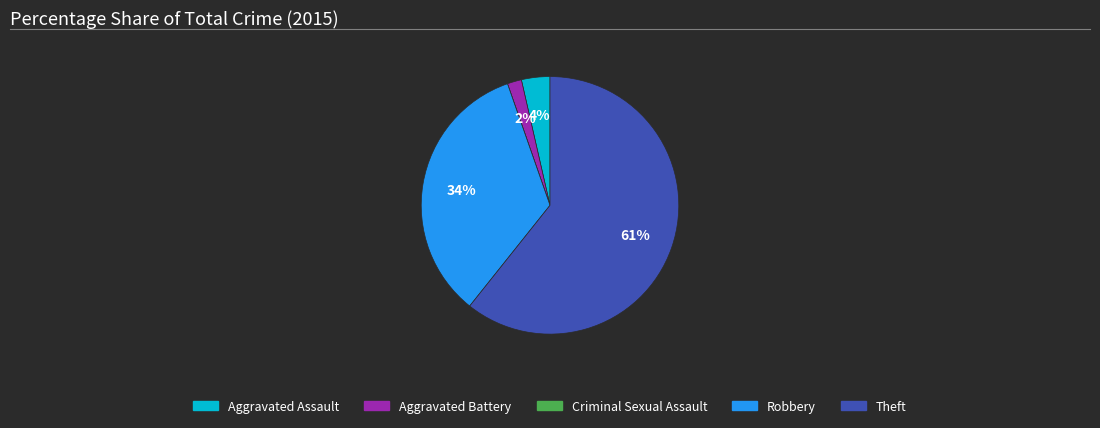

To the nearest percent, what is the average slice percentage?

20%